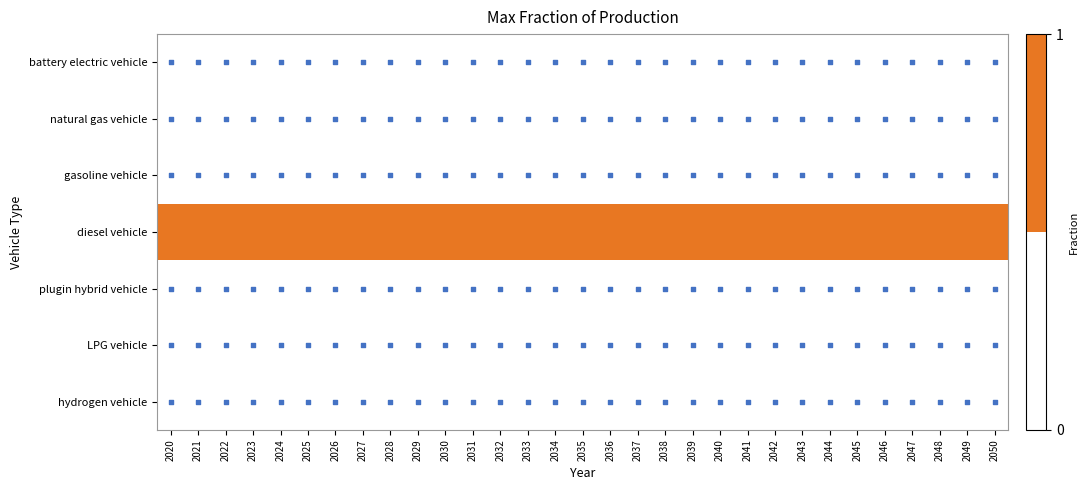

At 2024, list the series in order from largest to smallest.

diesel vehicle, battery electric vehicle, natural gas vehicle, gasoline vehicle, plugin hybrid vehicle, LPG vehicle, hydrogen vehicle